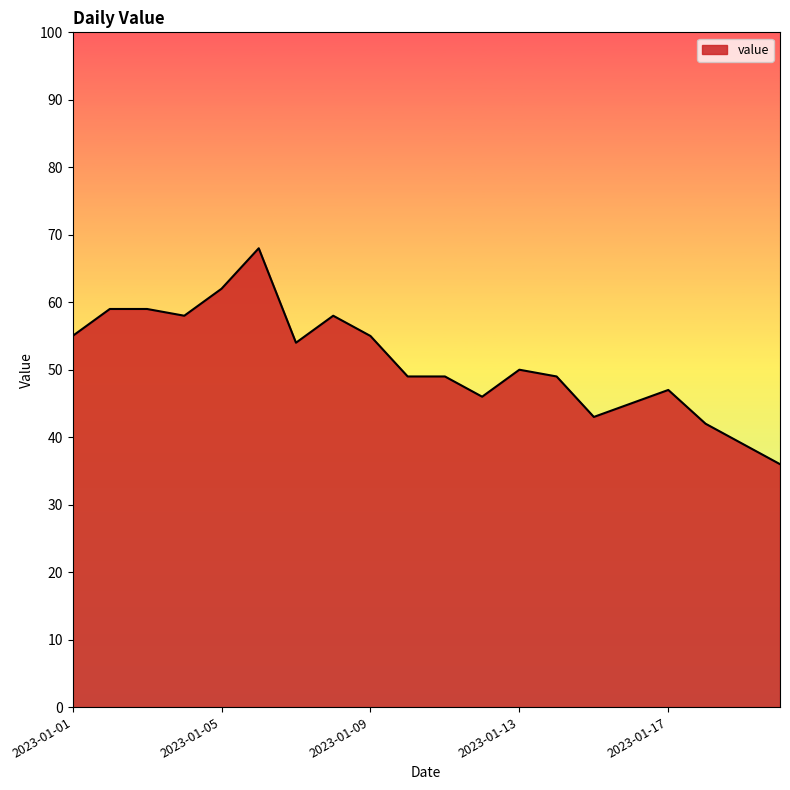

What is the greatest value displayed?

68